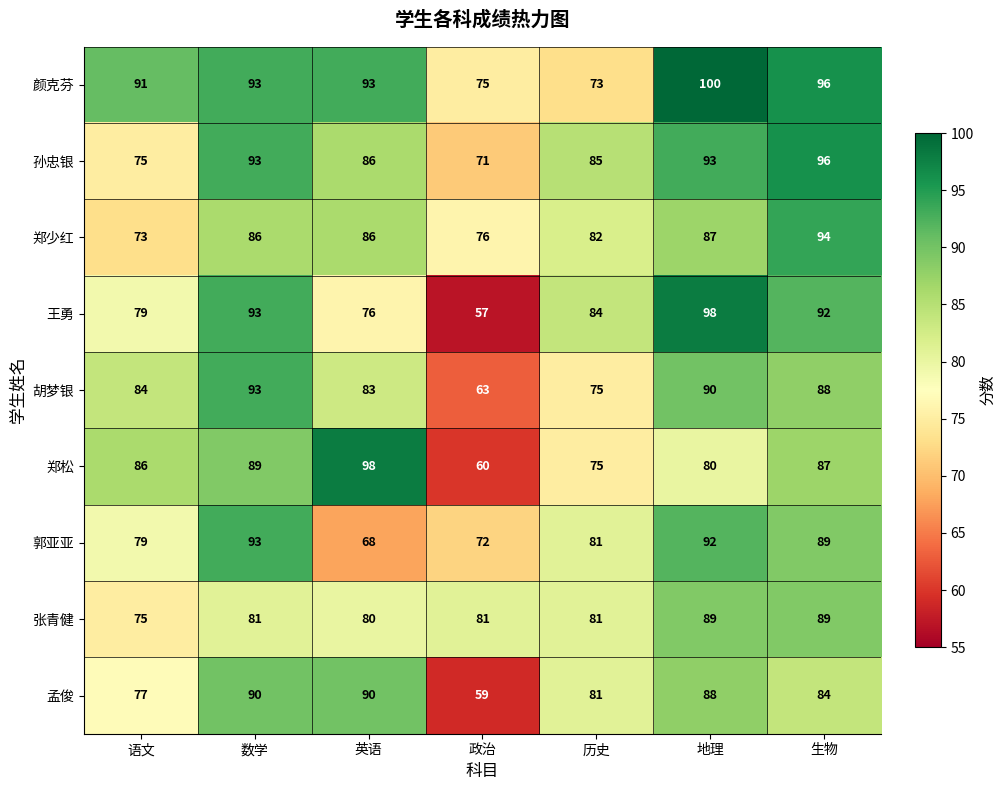

What is the spread (max minus min) of values at 语文?

18